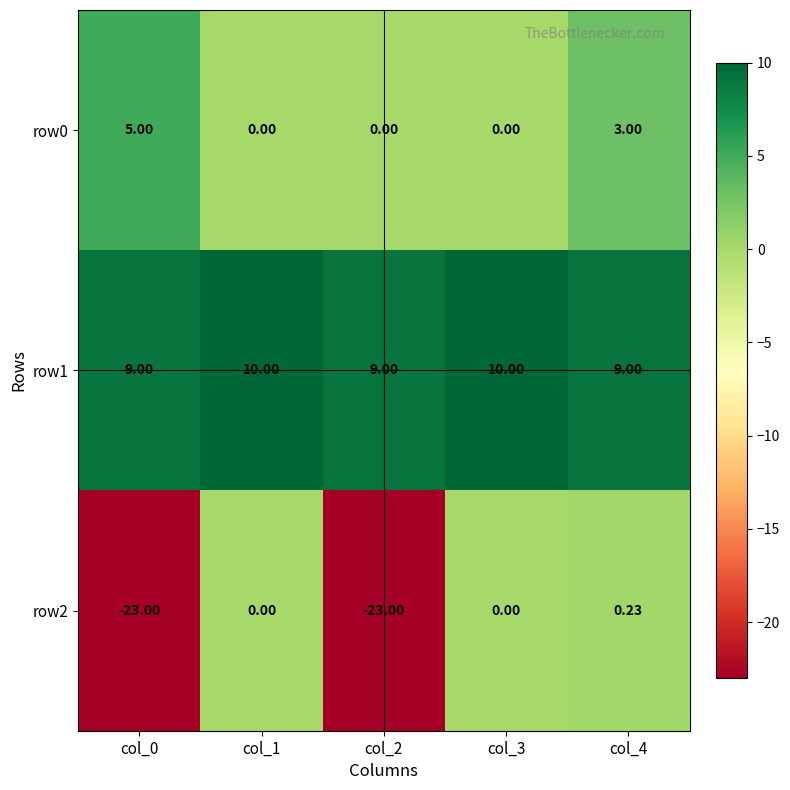

List the series in order of their peak value, lowest first.

row2, row0, row1